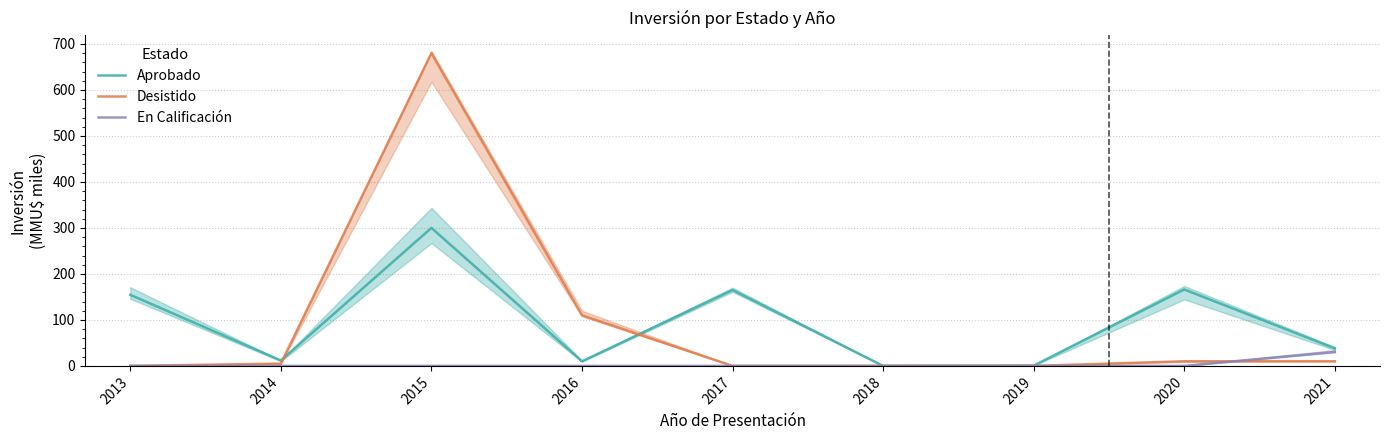

True or false: Desistido has more than 2 points higher than both neighbors.

False